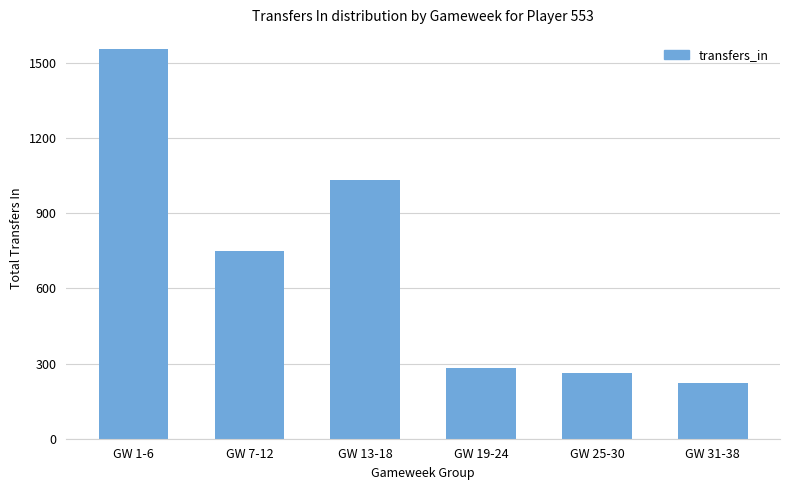

Between GW 13-18 and GW 31-38, which is larger?

GW 13-18